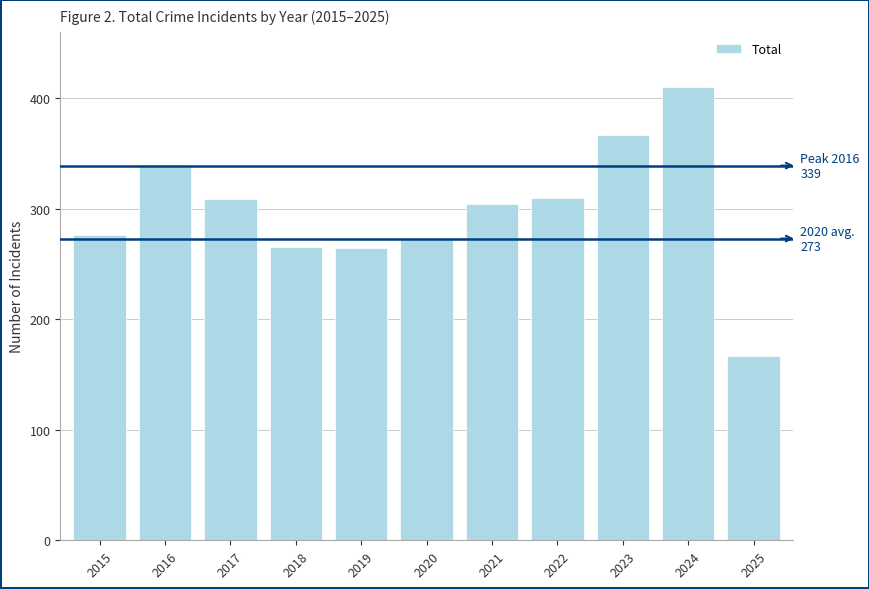

How many categories are shown in the chart?

11